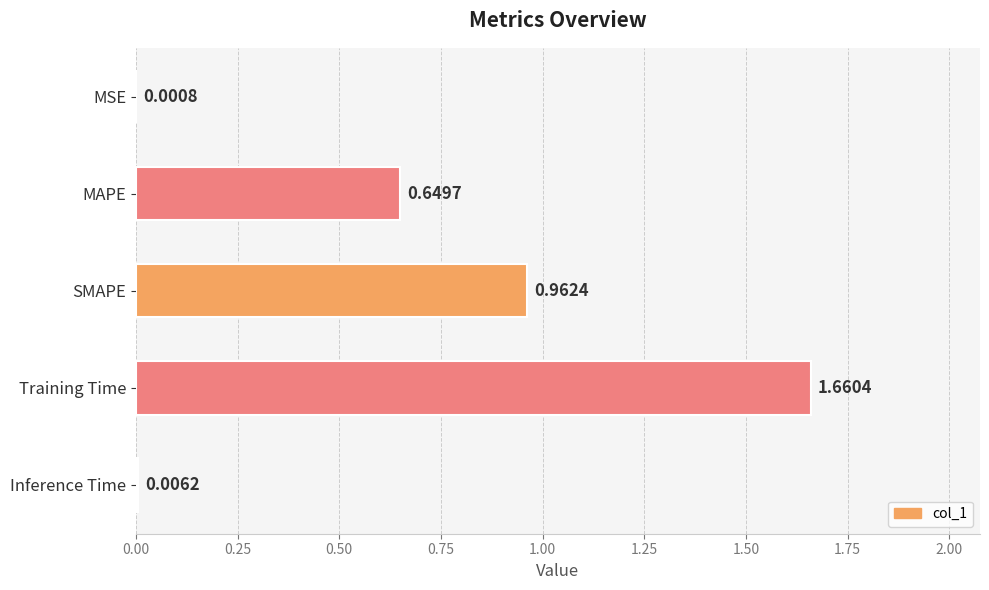

What is the change in value from MSE to SMAPE?

+1.0